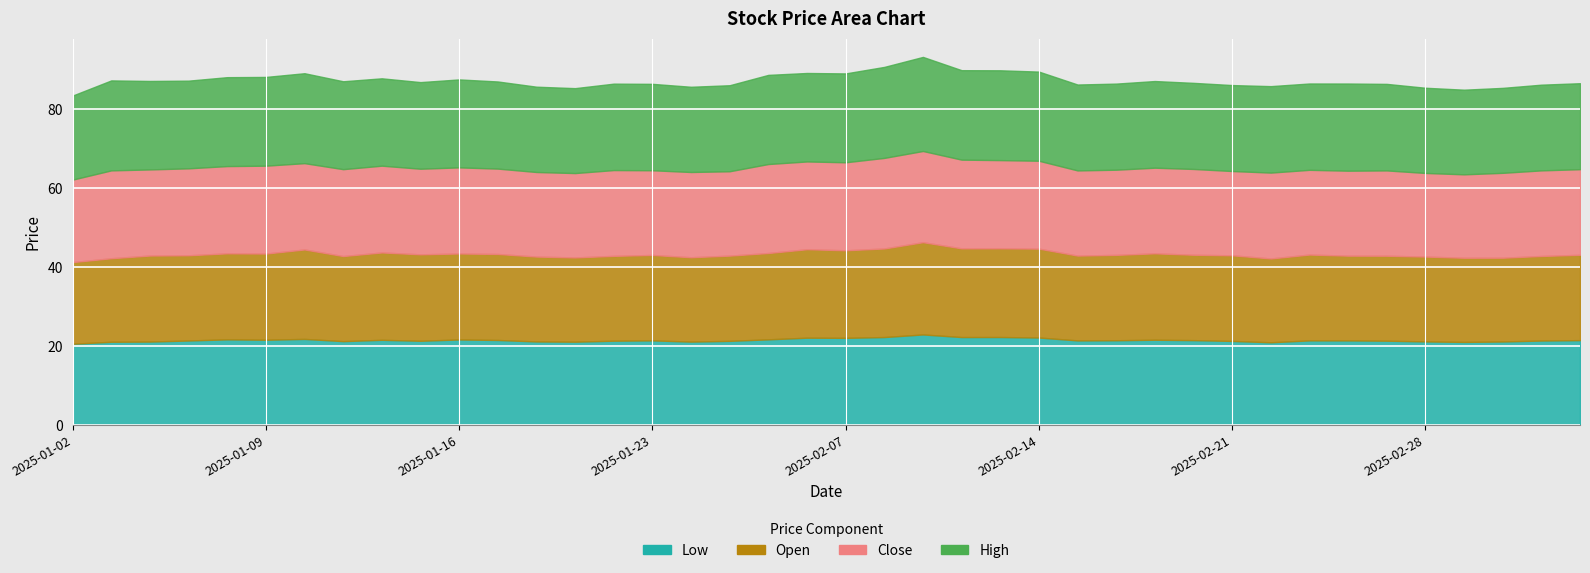

Does the chart display data point markers on the line(s)?

No